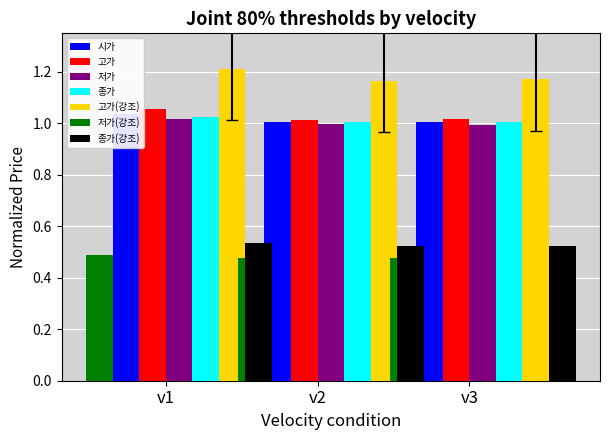

Which has a higher value, v2 or v3?

v2